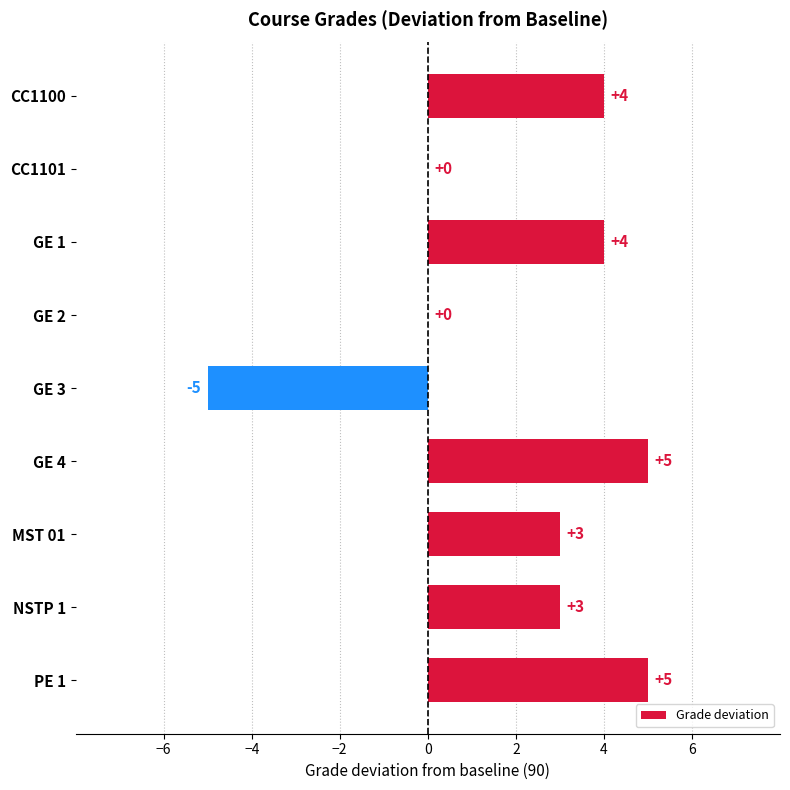

Which has a higher value, GE 3 or NSTP 1?

NSTP 1